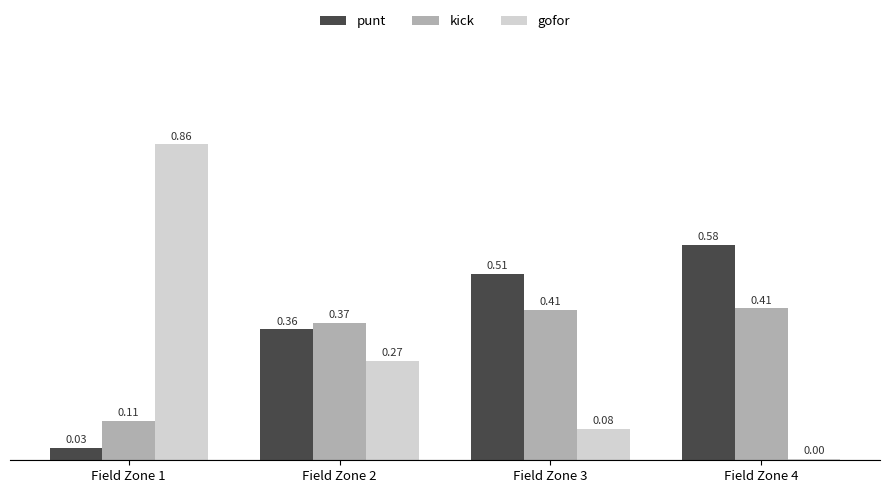

Is the value of gofor at Field Zone 3 greater than the value of punt at Field Zone 4?

No